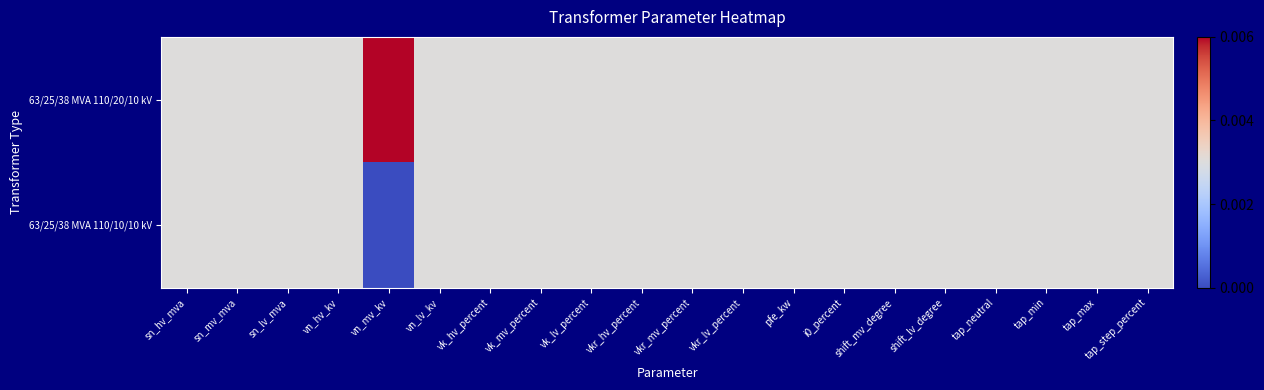

Which series has the largest total across all categories?

63/25/38 MVA 110/20/10 kV